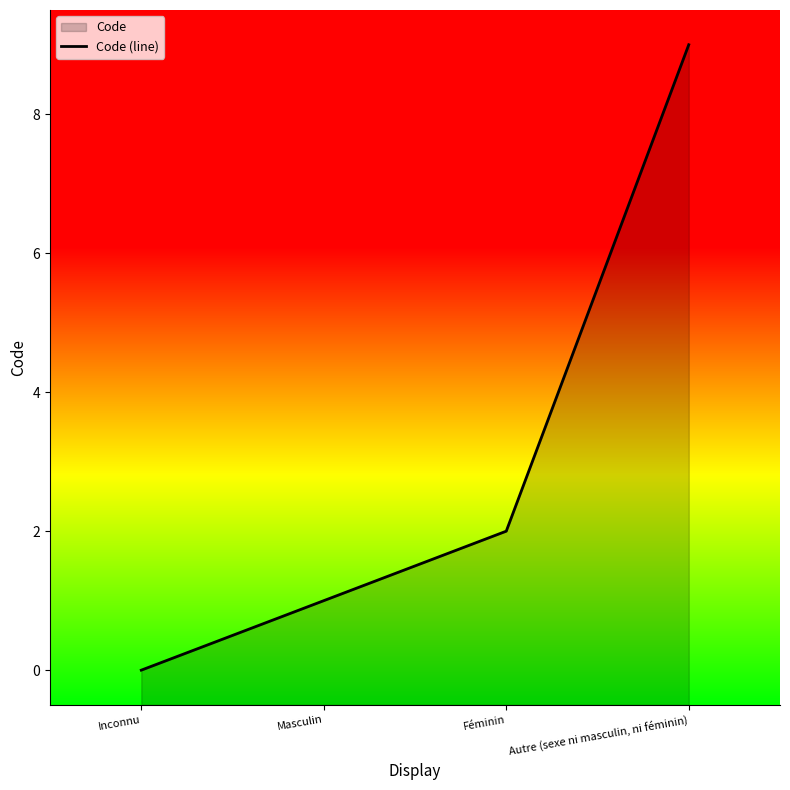

What is the label of the 2nd point from the right?

Féminin